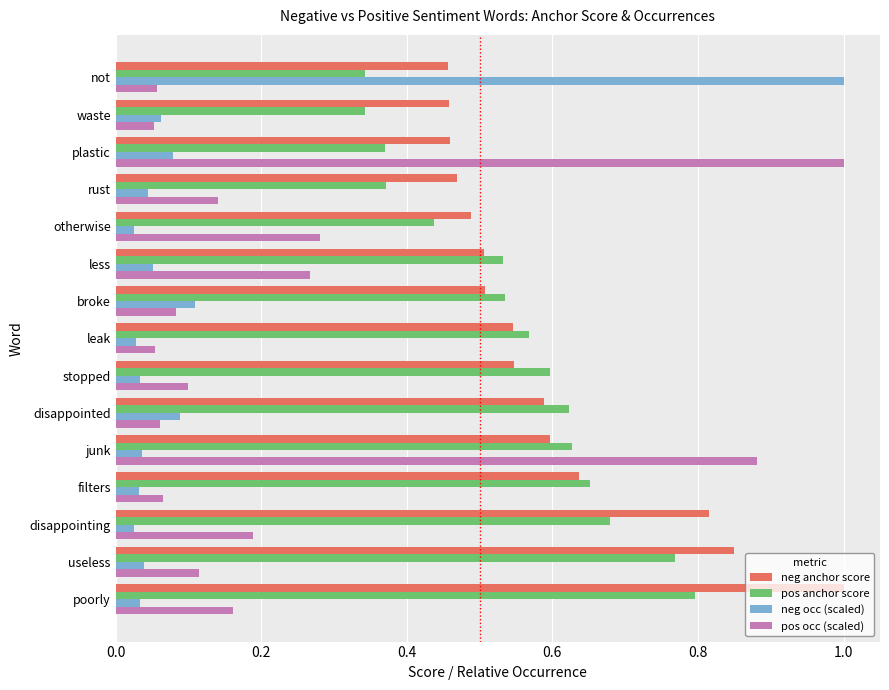

What is the maximum value shown in the chart?

1.0